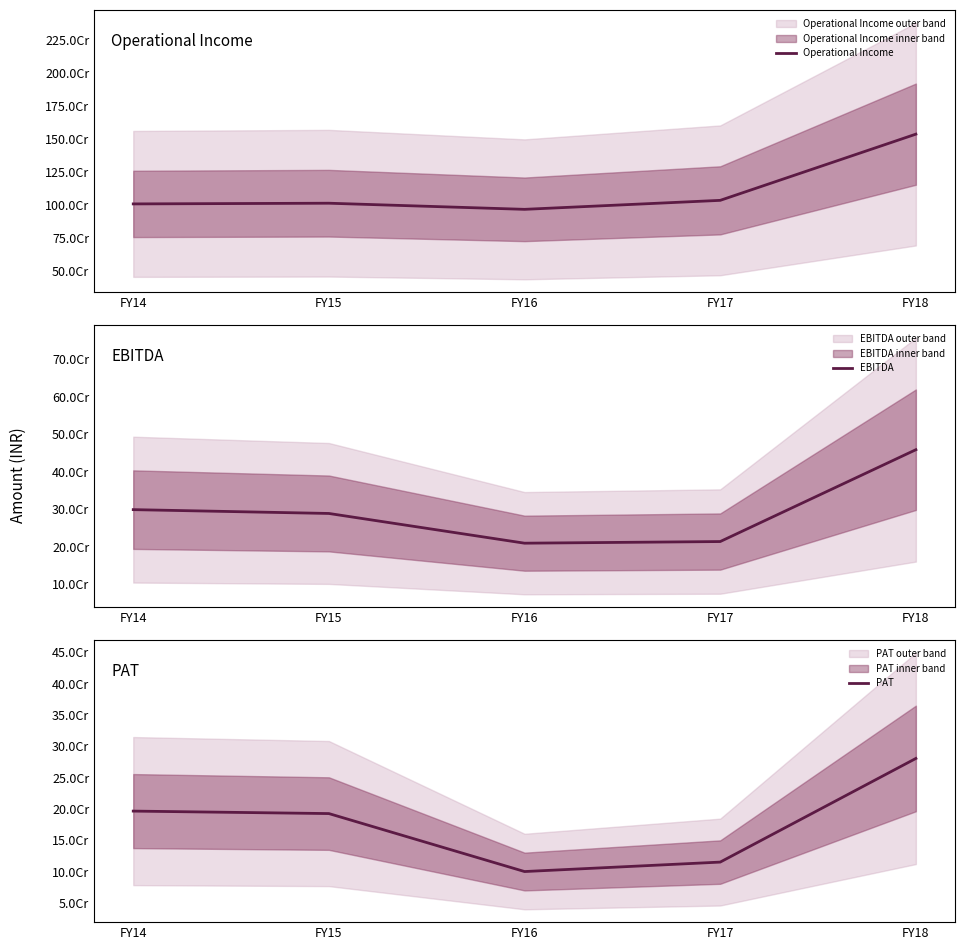

What is the spread (max minus min) of values at FY16?

865995162